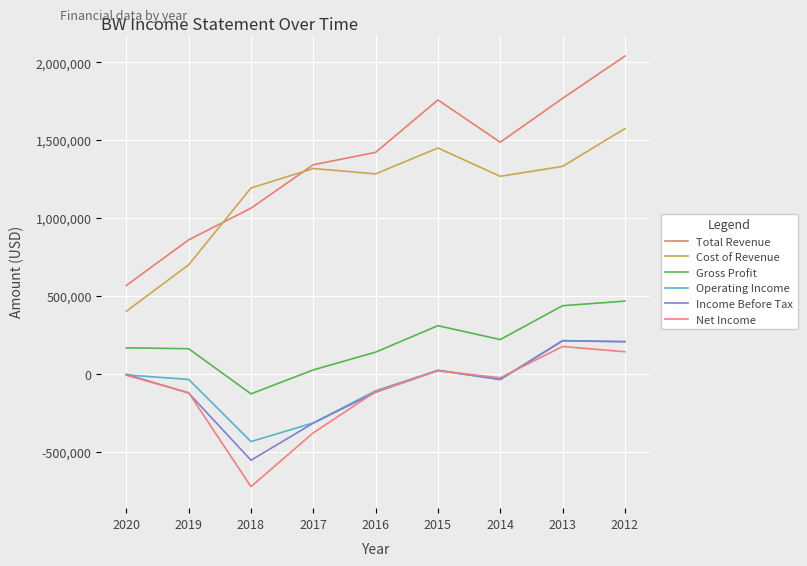

How many categories are shown in the chart?

9